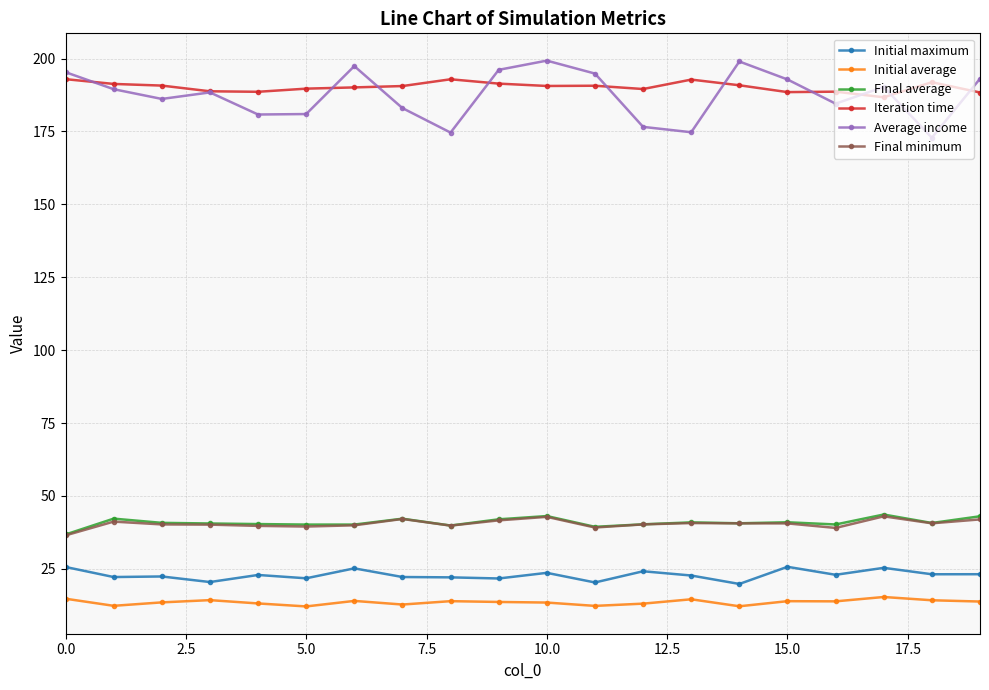

What is the value of the Iteration time point at the 14th from the left?

192.8